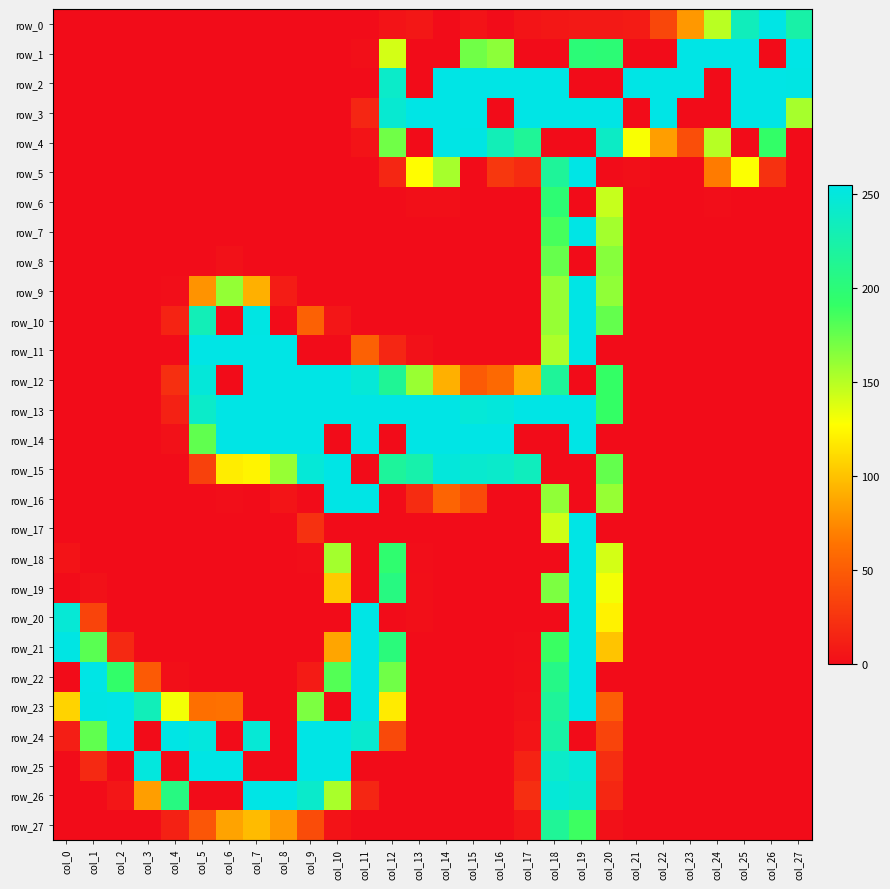

What is the spread (max minus min) of values at col_20?

255